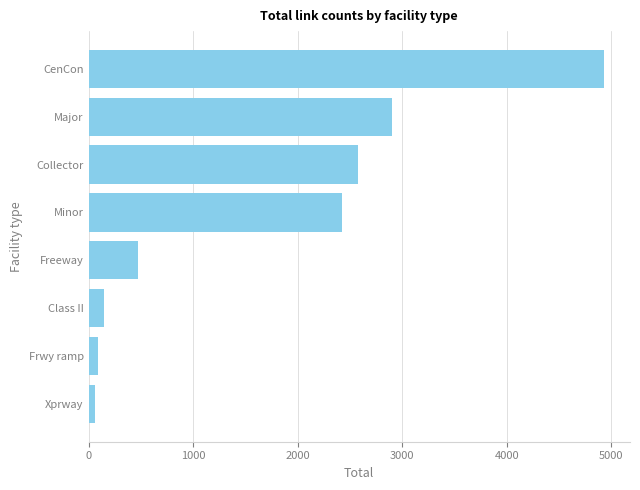

Which category has the highest value across all series?

CenCon